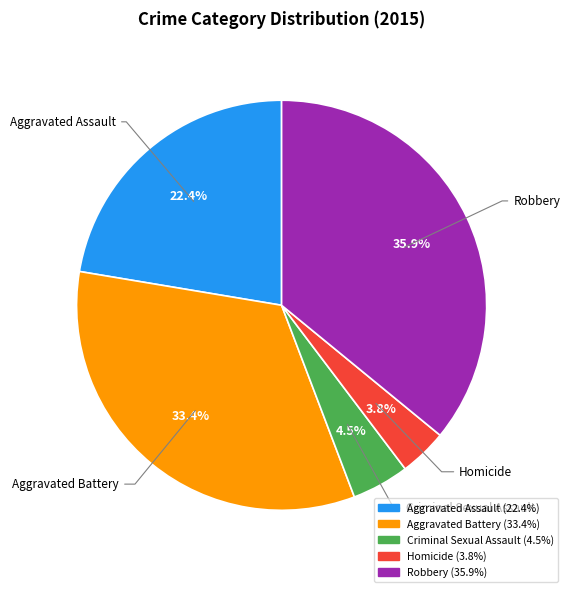

Does Criminal Sexual Assault account for over 50% of the chart?

No